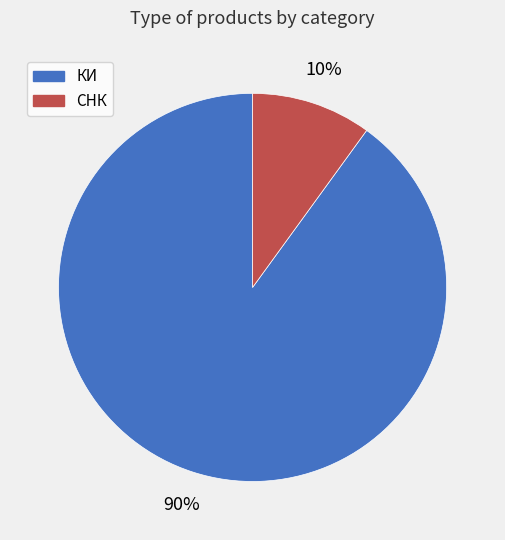

Which category accounts for the majority?

КИ